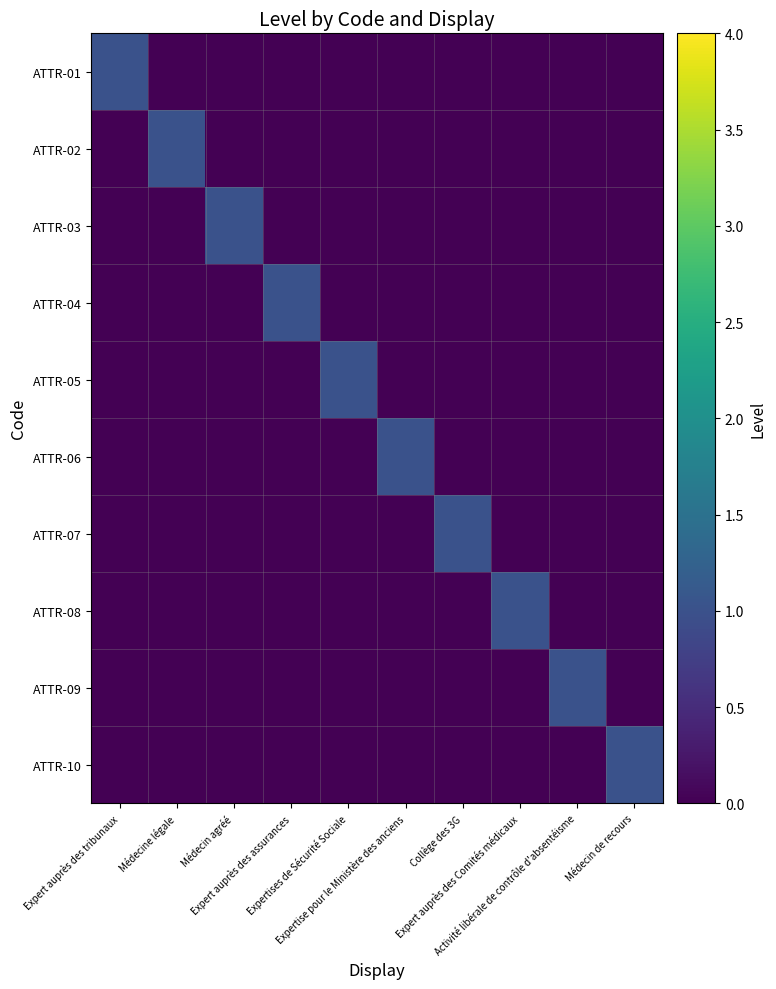

Reading right to left, list all the values displayed in this chart.

ATTR-01: Médecin de recours=0	Activité libérale de contrôle d'absentéisme=0	Expert auprès des Comités médicaux=0	Collège des 3G=0	Expertise pour le Ministère des anciens=0	Expertises de Sécurité Sociale=0	Expert auprès des assurances=0	Médecin agréé=0	Médecine légale=0	Expert auprès des tribunaux=1
ATTR-02: Médecin de recours=0	Activité libérale de contrôle d'absentéisme=0	Expert auprès des Comités médicaux=0	Collège des 3G=0	Expertise pour le Ministère des anciens=0	Expertises de Sécurité Sociale=0	Expert auprès des assurances=0	Médecin agréé=0	Médecine légale=1	Expert auprès des tribunaux=0
ATTR-03: Médecin de recours=0	Activité libérale de contrôle d'absentéisme=0	Expert auprès des Comités médicaux=0	Collège des 3G=0	Expertise pour le Ministère des anciens=0	Expertises de Sécurité Sociale=0	Expert auprès des assurances=0	Médecin agréé=1	Médecine légale=0	Expert auprès des tribunaux=0
ATTR-04: Médecin de recours=0	Activité libérale de contrôle d'absentéisme=0	Expert auprès des Comités médicaux=0	Collège des 3G=0	Expertise pour le Ministère des anciens=0	Expertises de Sécurité Sociale=0	Expert auprès des assurances=1	Médecin agréé=0	Médecine légale=0	Expert auprès des tribunaux=0
ATTR-05: Médecin de recours=0	Activité libérale de contrôle d'absentéisme=0	Expert auprès des Comités médicaux=0	Collège des 3G=0	Expertise pour le Ministère des anciens=0	Expertises de Sécurité Sociale=1	Expert auprès des assurances=0	Médecin agréé=0	Médecine légale=0	Expert auprès des tribunaux=0
ATTR-06: Médecin de recours=0	Activité libérale de contrôle d'absentéisme=0	Expert auprès des Comités médicaux=0	Collège des 3G=0	Expertise pour le Ministère des anciens=1	Expertises de Sécurité Sociale=0	Expert auprès des assurances=0	Médecin agréé=0	Médecine légale=0	Expert auprès des tribunaux=0
ATTR-07: Médecin de recours=0	Activité libérale de contrôle d'absentéisme=0	Expert auprès des Comités médicaux=0	Collège des 3G=1	Expertise pour le Ministère des anciens=0	Expertises de Sécurité Sociale=0	Expert auprès des assurances=0	Médecin agréé=0	Médecine légale=0	Expert auprès des tribunaux=0
ATTR-08: Médecin de recours=0	Activité libérale de contrôle d'absentéisme=0	Expert auprès des Comités médicaux=1	Collège des 3G=0	Expertise pour le Ministère des anciens=0	Expertises de Sécurité Sociale=0	Expert auprès des assurances=0	Médecin agréé=0	Médecine légale=0	Expert auprès des tribunaux=0
ATTR-09: Médecin de recours=0	Activité libérale de contrôle d'absentéisme=1	Expert auprès des Comités médicaux=0	Collège des 3G=0	Expertise pour le Ministère des anciens=0	Expertises de Sécurité Sociale=0	Expert auprès des assurances=0	Médecin agréé=0	Médecine légale=0	Expert auprès des tribunaux=0
ATTR-10: Médecin de recours=1	Activité libérale de contrôle d'absentéisme=0	Expert auprès des Comités médicaux=0	Collège des 3G=0	Expertise pour le Ministère des anciens=0	Expertises de Sécurité Sociale=0	Expert auprès des assurances=0	Médecin agréé=0	Médecine légale=0	Expert auprès des tribunaux=0